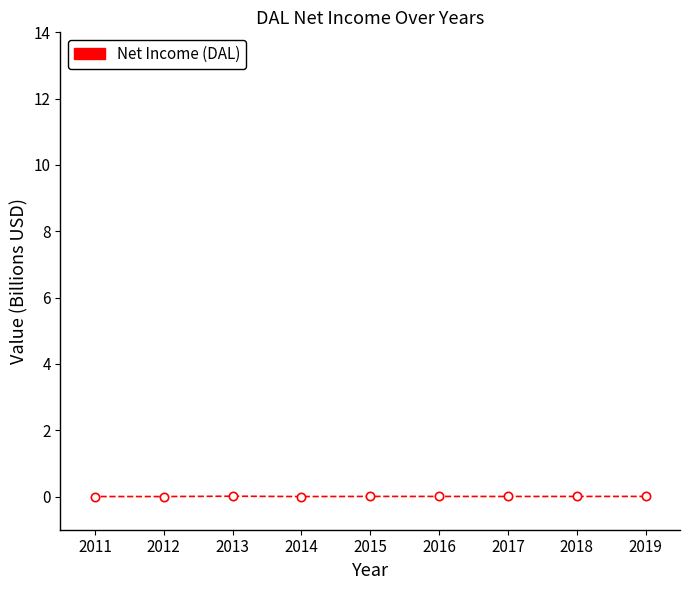

The chart shows a value of 0.0 at 2017. True or false?

True